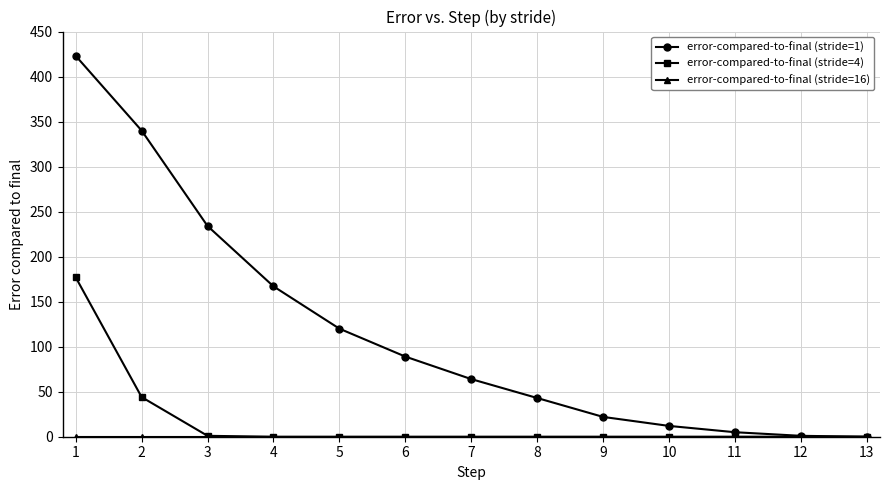

At how many categories does at least one series exceed 171?

3